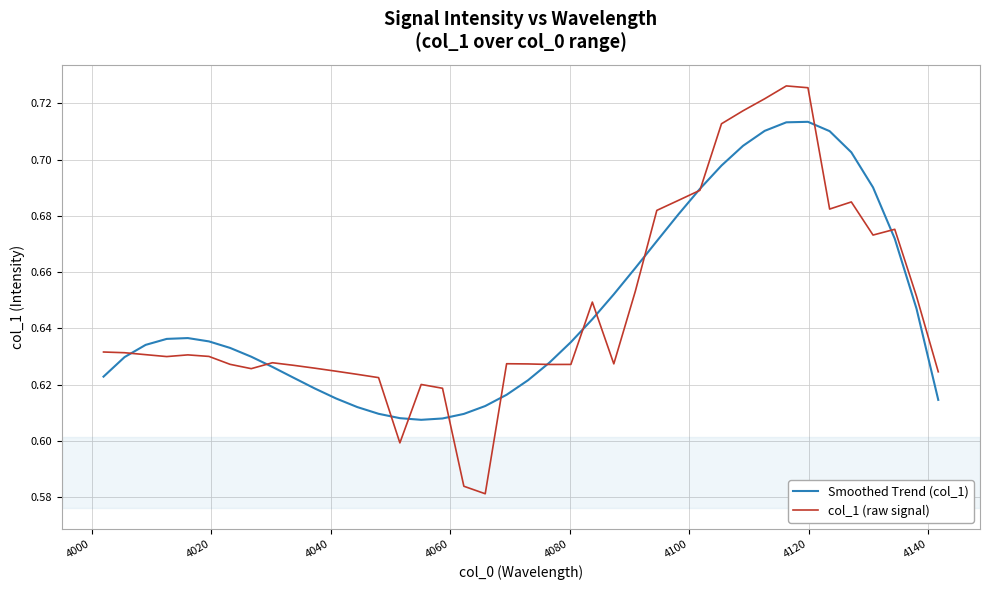

Rank the series by their maximum value, from lowest to highest.

Smoothed Trend (col_1), col_1 (raw signal)